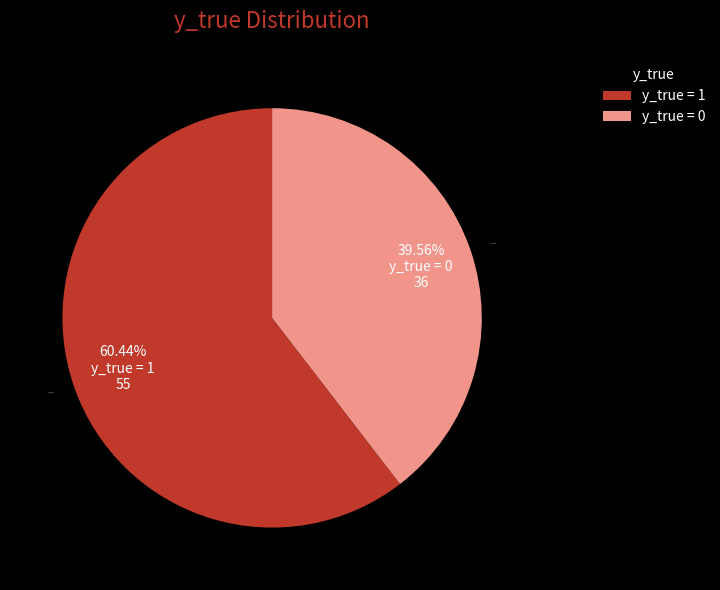

Is the sum of y_true = 1 and y_true = 0 greater than half?

Yes